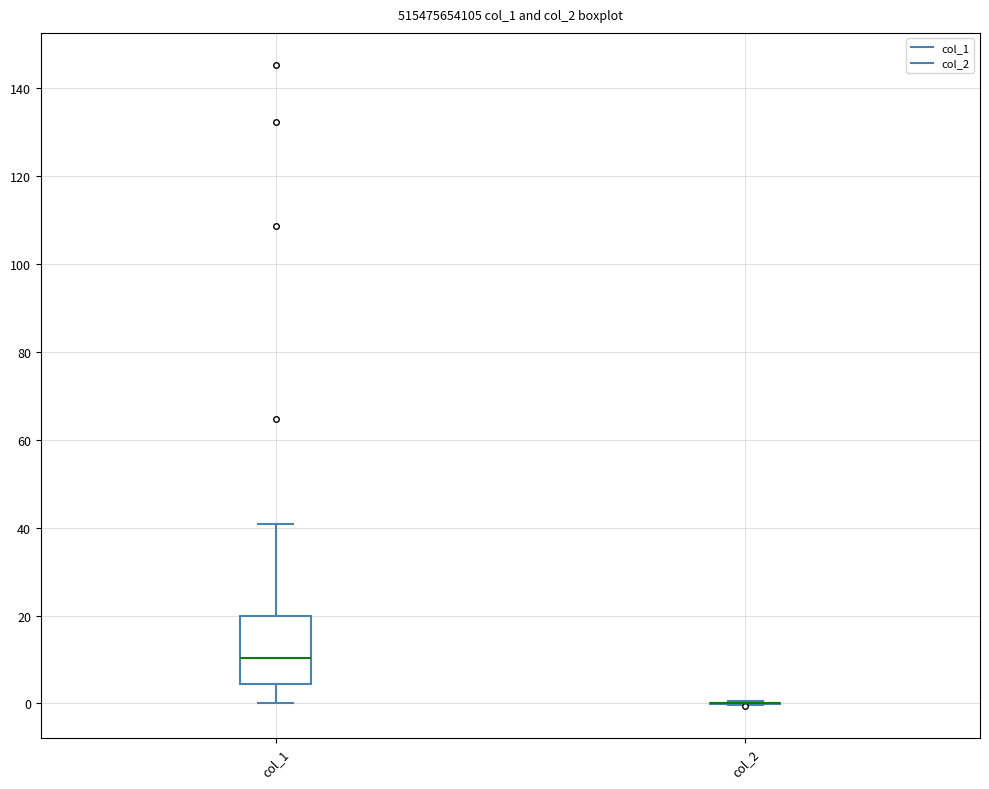

Reading left to right, transcribe this box plot: for each box, give where its median line is, the range the box spans, and where its two whiskers end, as read against the y-axis. The values are not printed on the chart, so give them approximately, as read against the axis.

col_1: median 10, box 4 to 20, whiskers 0 to 40
col_2: box collapsed to a line at 0, whiskers 0 to 0